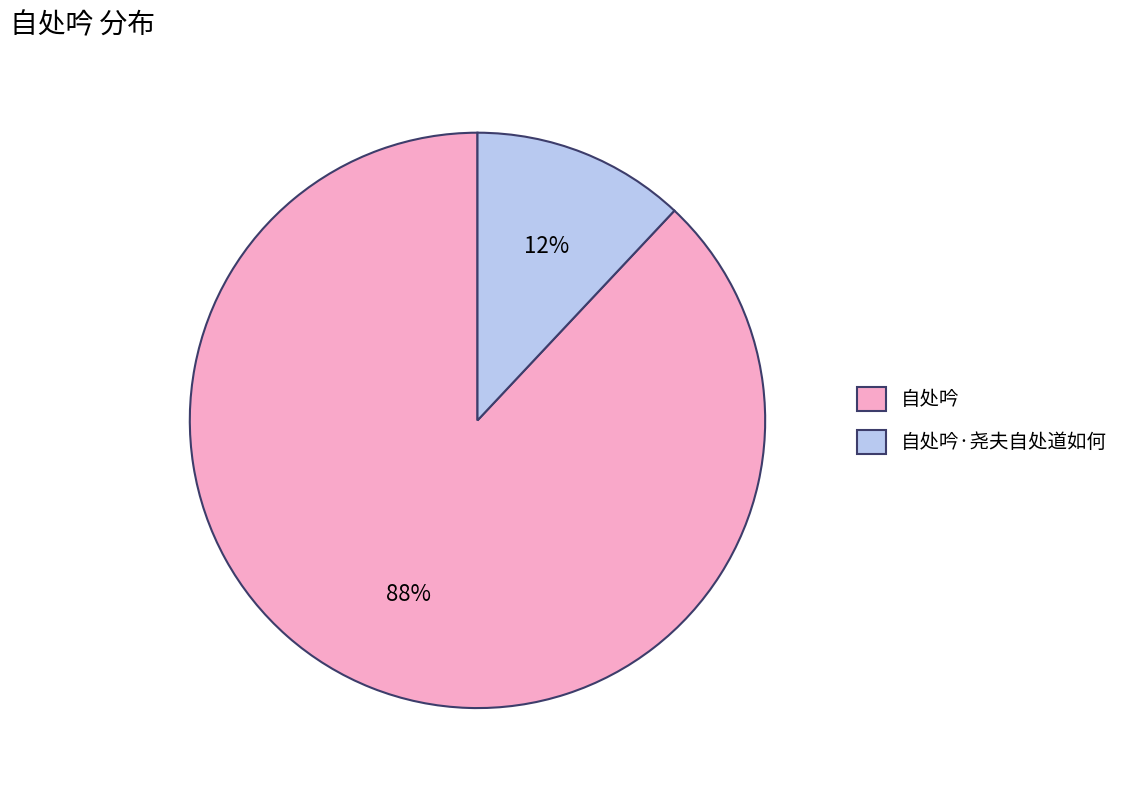

True or false: 自处吟·尧夫自处道如何 accounts for 12% of the total.

True